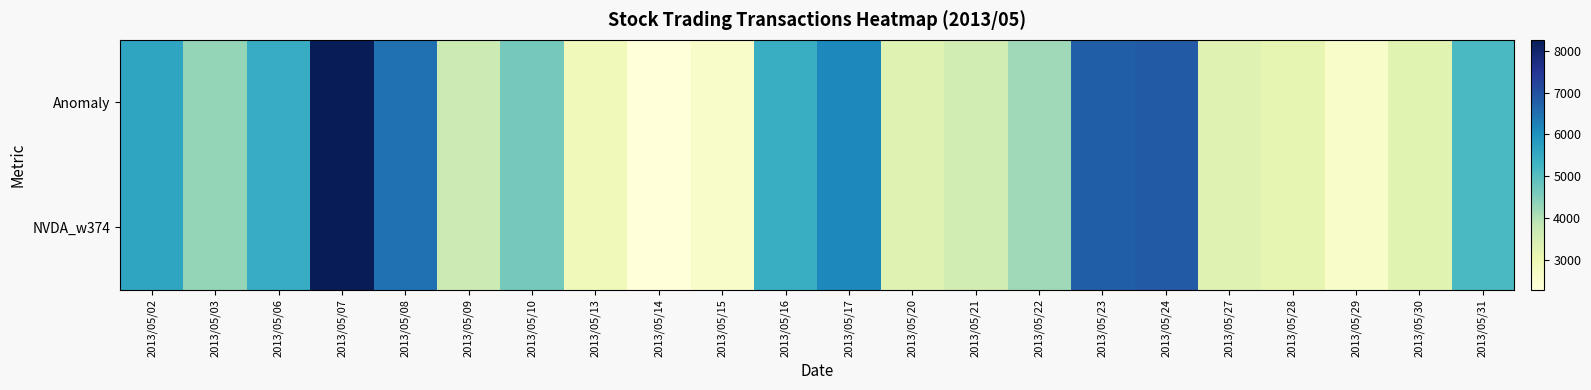

Rank the series by their maximum value, from highest to lowest.

Anomaly, NVDA_w374